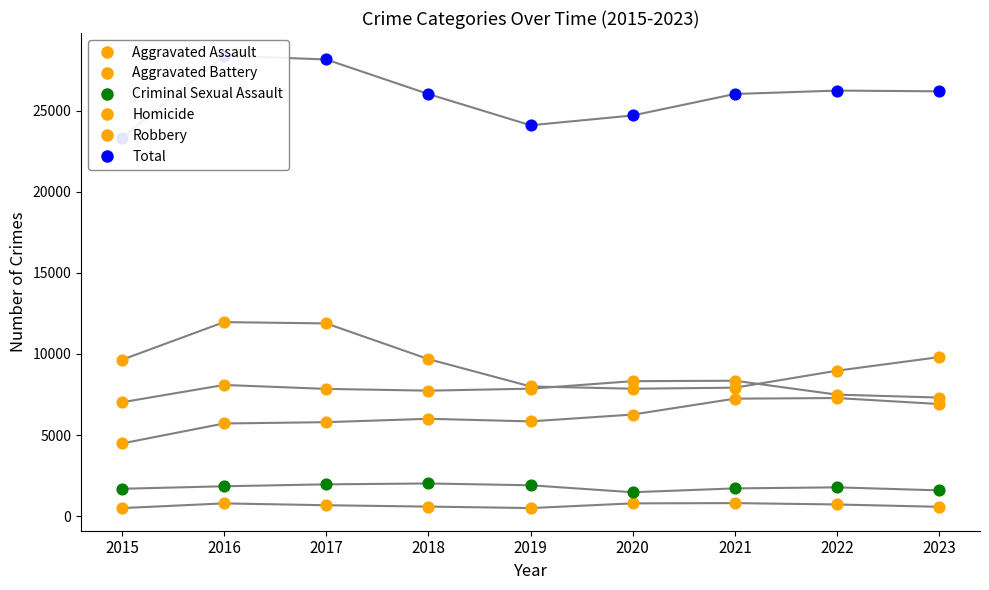

Which series has the largest Y range (max minus min)?

Total